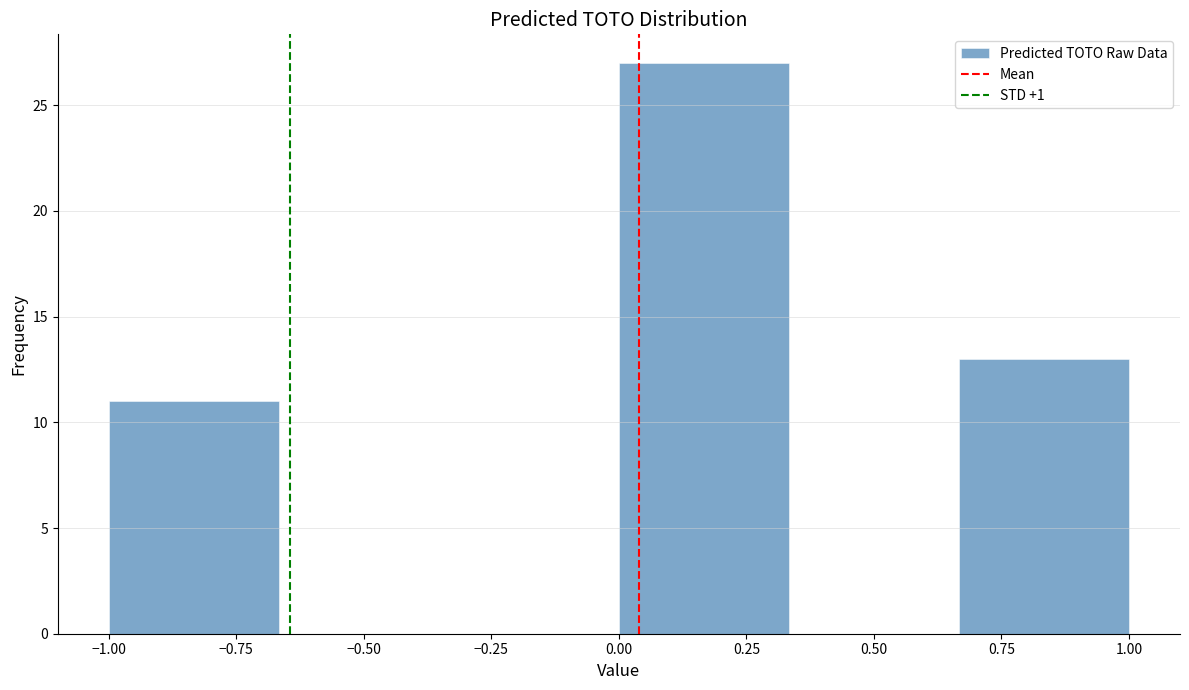

Which range on the x-axis has the tallest bar?

0.00 to 0.35